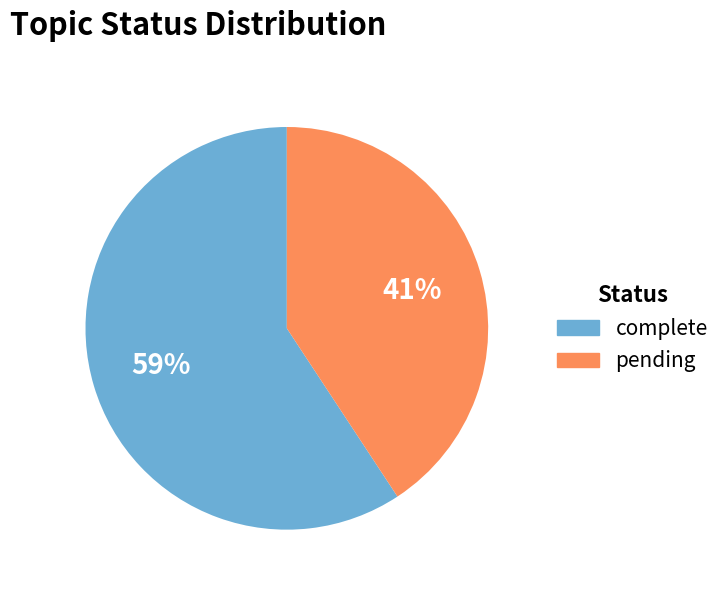

Between complete and pending, which is larger?

complete